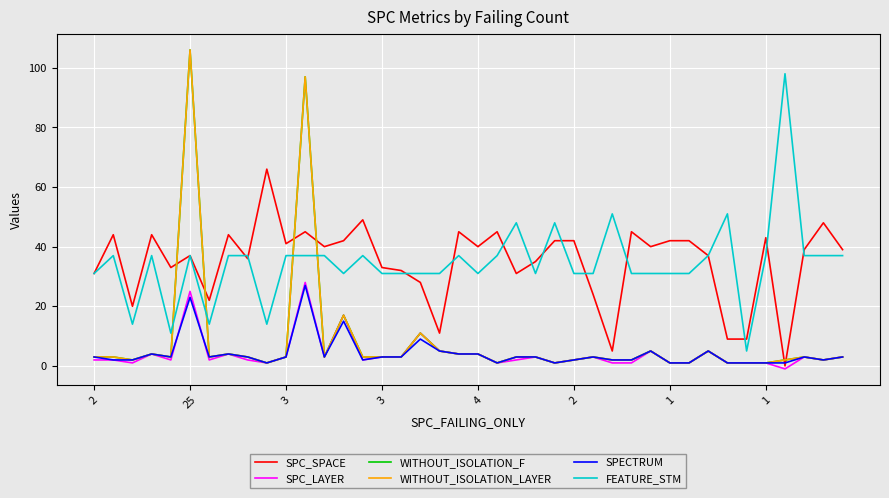

Is this an area chart (filled region under the line)?

No